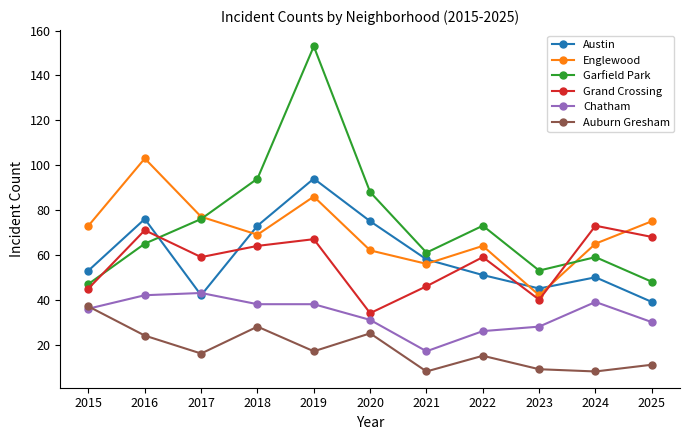

List the series in order of their peak value, lowest first.

Auburn Gresham, Chatham, Grand Crossing, Austin, Englewood, Garfield Park